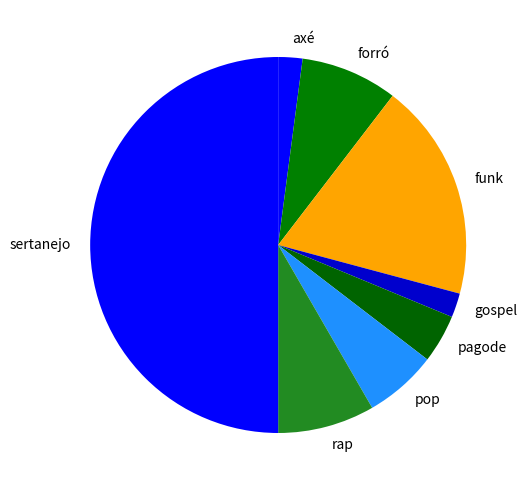

Which has a higher value, pagode or sertanejo?

sertanejo